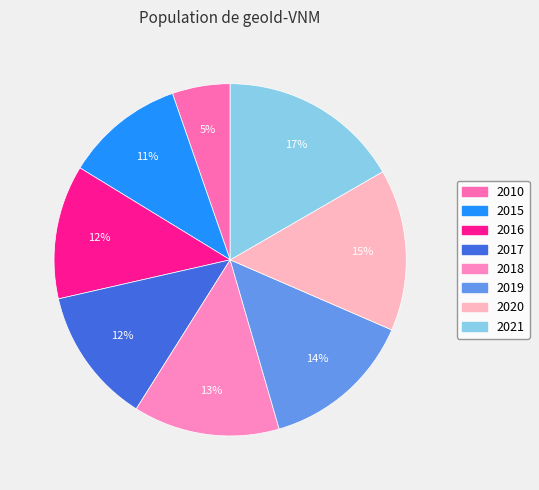

Is there a majority slice in this chart?

No